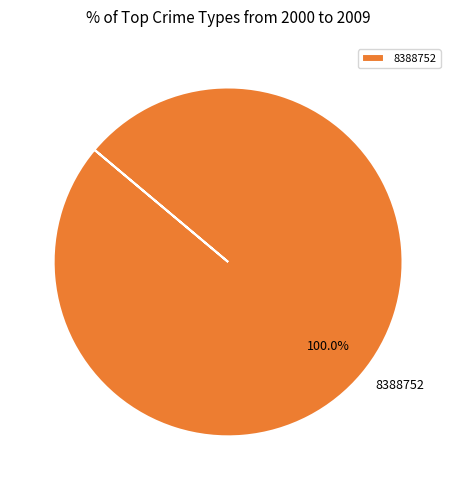

Rank the categories by value from highest to lowest.

8388752